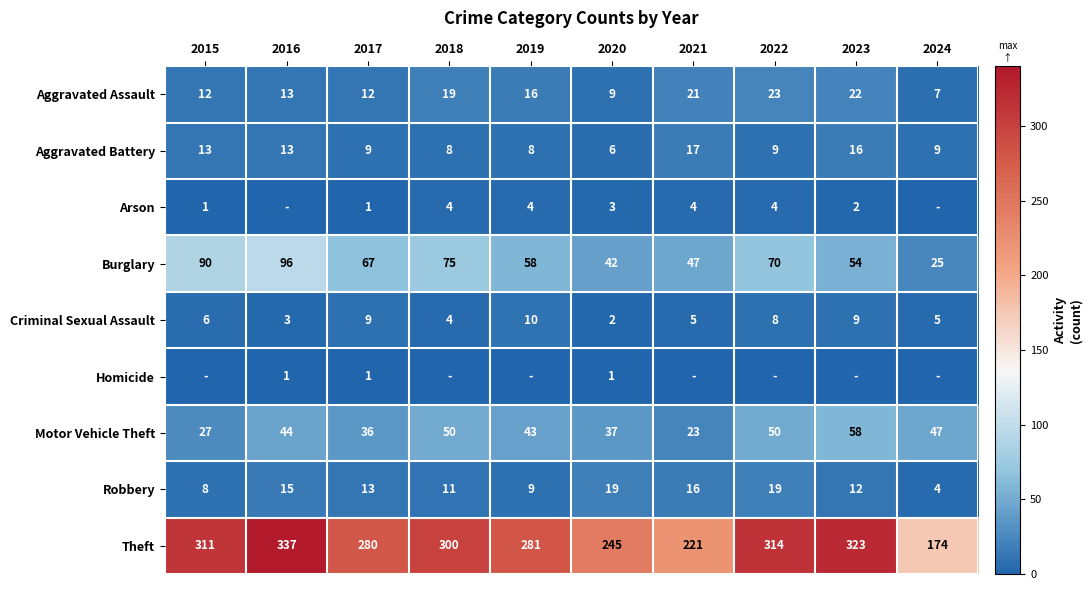

Count the Criminal Sexual Assault values in the range 4 to 9.

7